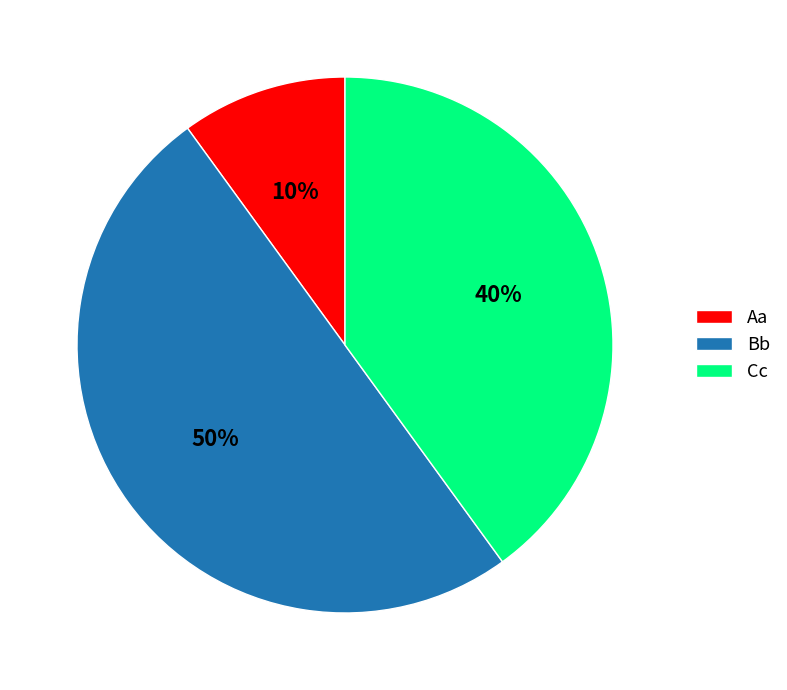

To the nearest percent, what is the combined percentage of Bb and Cc?

90%